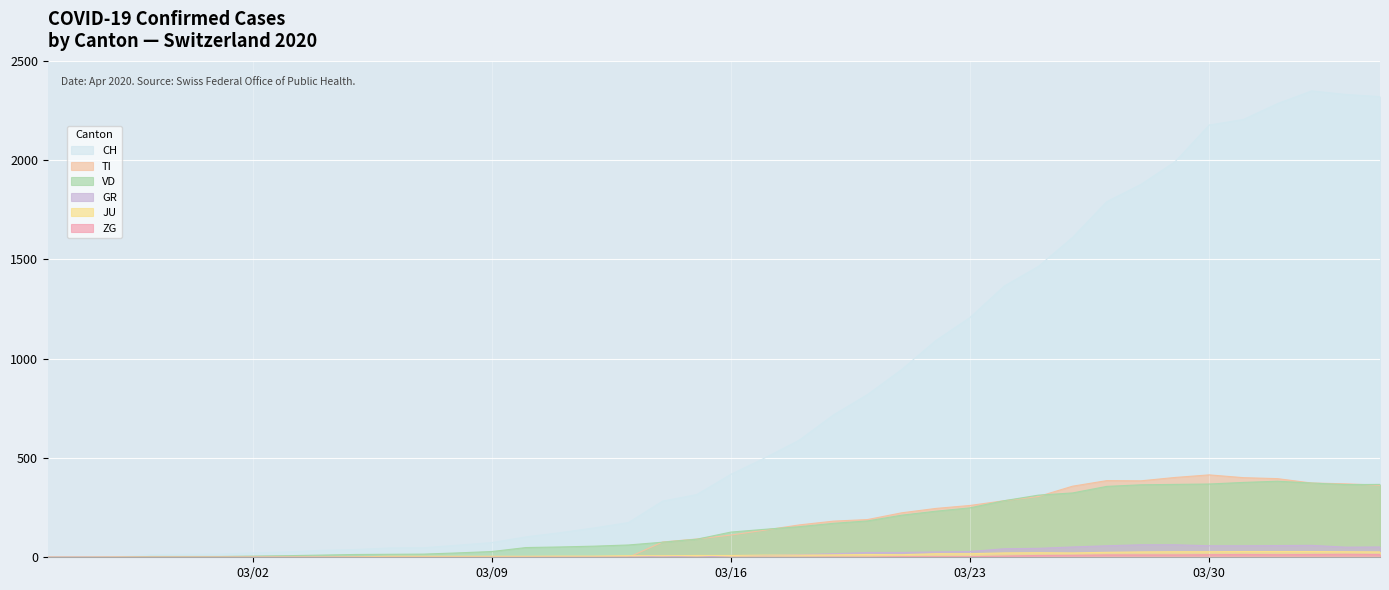

Which series has the largest range (max minus min)?

CH